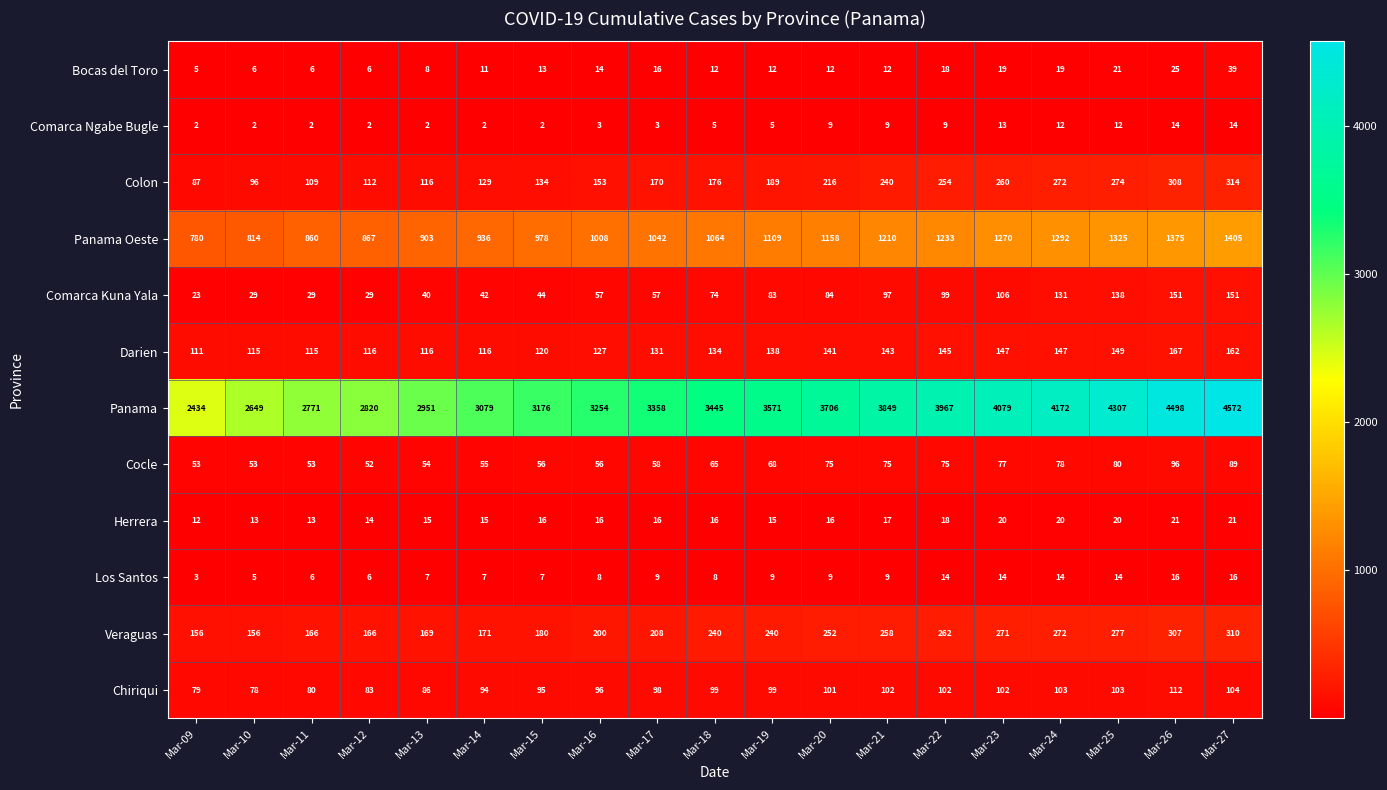

Is it true that Los Santos equals 2 at Mar-12?

False